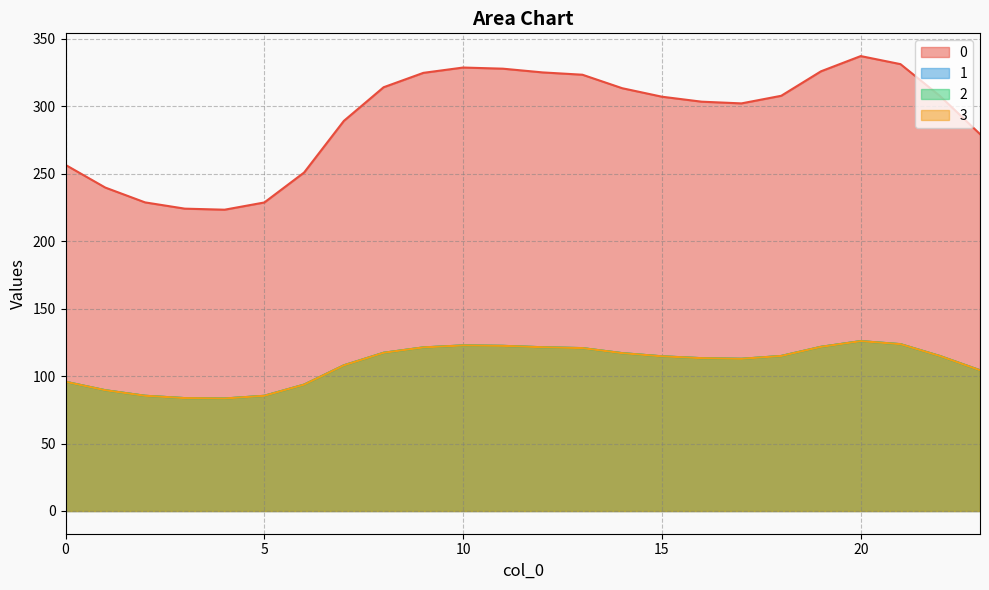

Reading right to left, list all the values displayed in this chart.

0: 279.3	307.4	331.2	337.2	325.9	307.7	302.1	303.4	307.1	313.4	323.3	325.1	327.8	328.7	324.7	314.1	289.1	250.9	228.7	223.3	224.1	228.7	239.7	256.5
1: 104.3	114.8	123.6	125.9	121.7	114.9	112.8	113.3	114.6	117.0	120.7	121.4	122.4	122.7	121.2	117.3	107.9	93.7	85.4	83.4	83.7	85.4	89.5	95.8
2: 104.3	114.8	123.6	125.9	121.7	114.9	112.8	113.3	114.6	117.0	120.7	121.4	122.4	122.7	121.2	117.3	107.9	93.7	85.4	83.4	83.7	85.4	89.5	95.8
3: 104.3	114.8	123.6	125.9	121.7	114.9	112.8	113.3	114.6	117.0	120.7	121.4	122.4	122.7	121.2	117.3	107.9	93.7	85.4	83.4	83.7	85.4	89.5	95.8